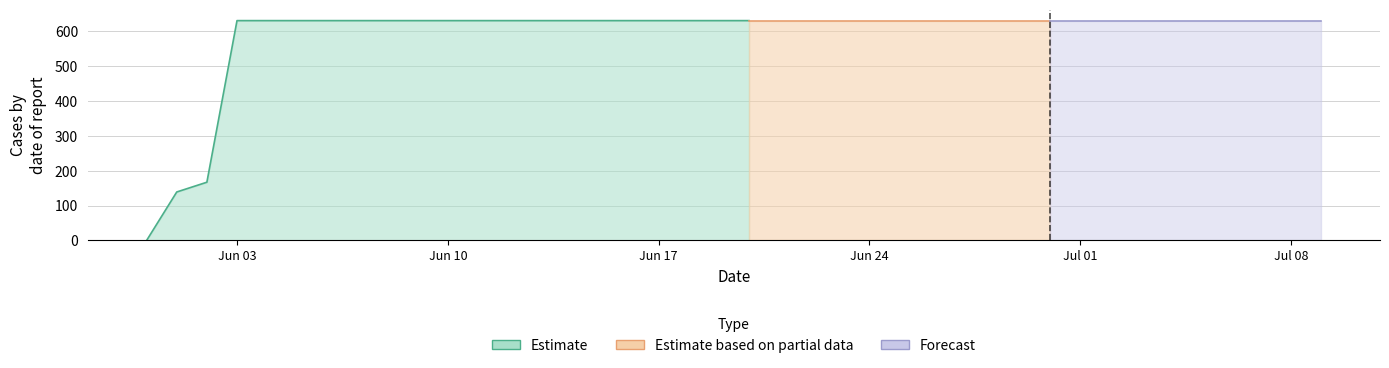

Between 2020-06-18 and 2020-06-09, which is larger?

2020-06-18